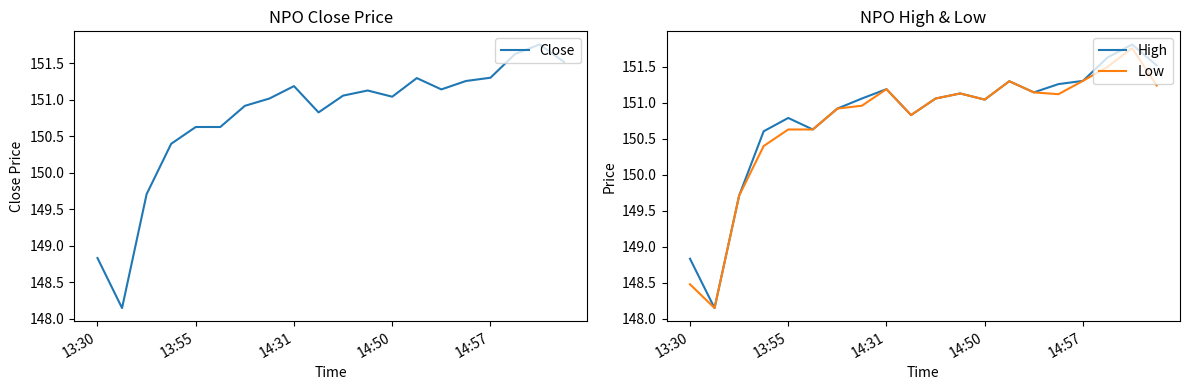

Does the chart have visible grid lines?

No